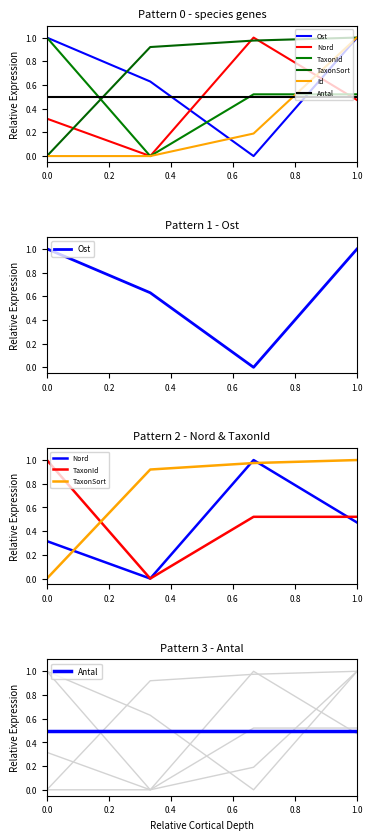

What is the maximum value shown in the chart?

1.0